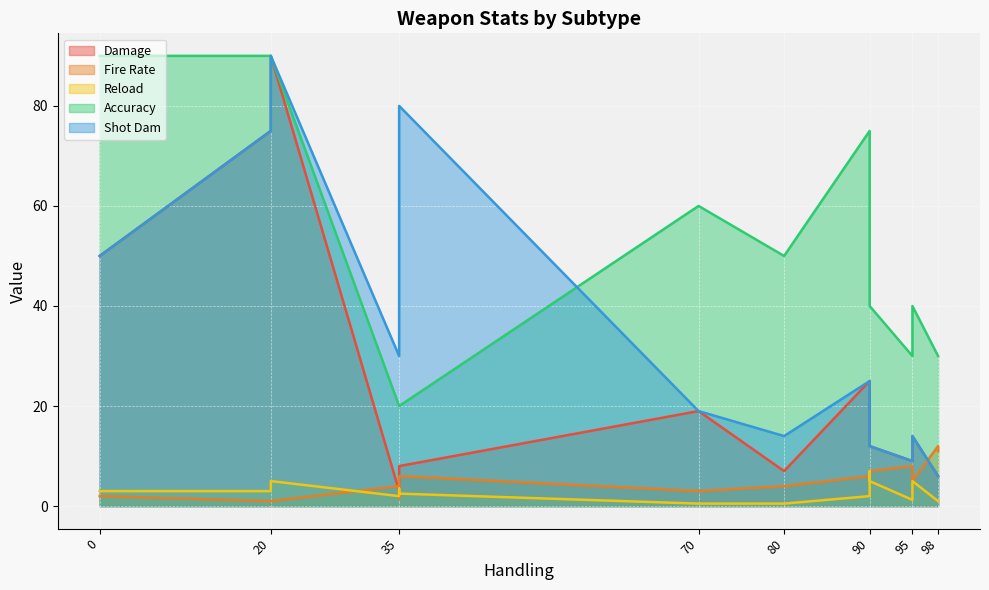

Rank the series by their maximum value, from lowest to highest.

Reload, Fire Rate, Damage, Accuracy, Shot Dam